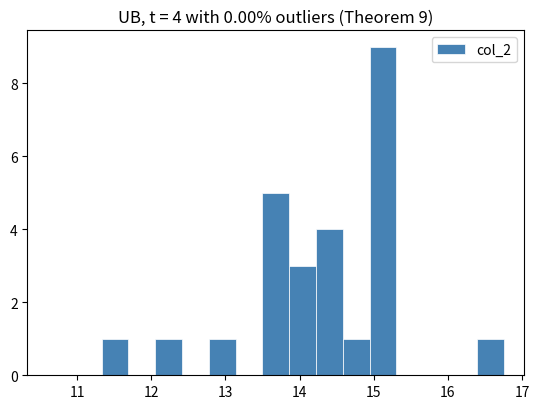

Read against the x-axis, roughly where is the centre of the tallest bar?

15.1